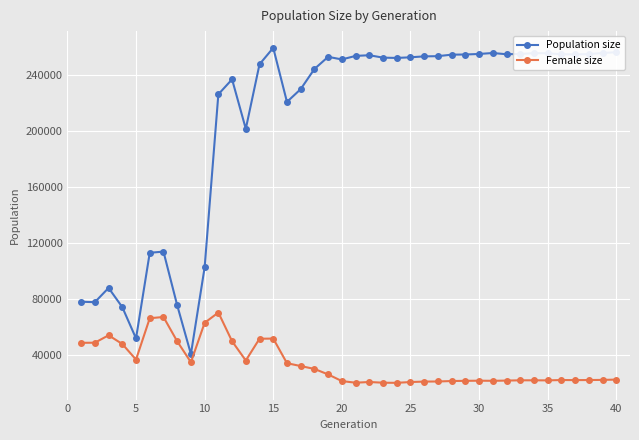

Which series has the widest spread of values?

Population size